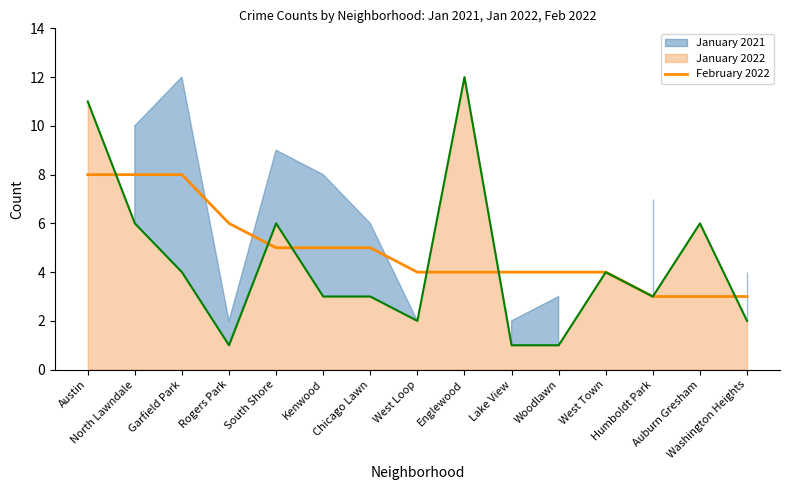

At which label does the data first exceed 4?

Austin